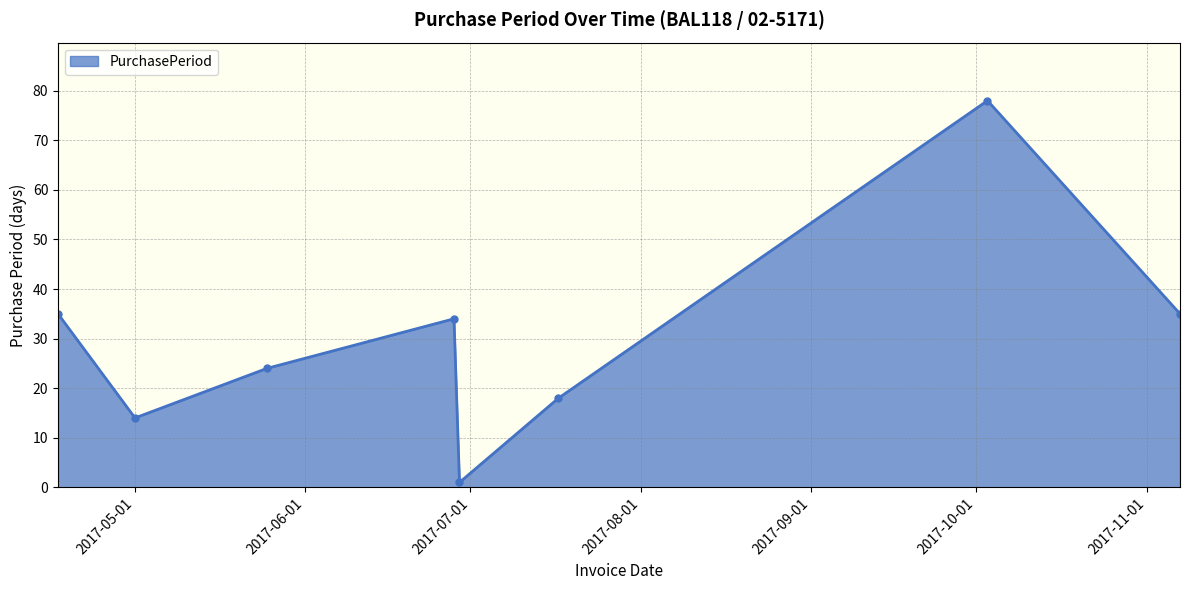

What is the minimum value shown in the chart?

1